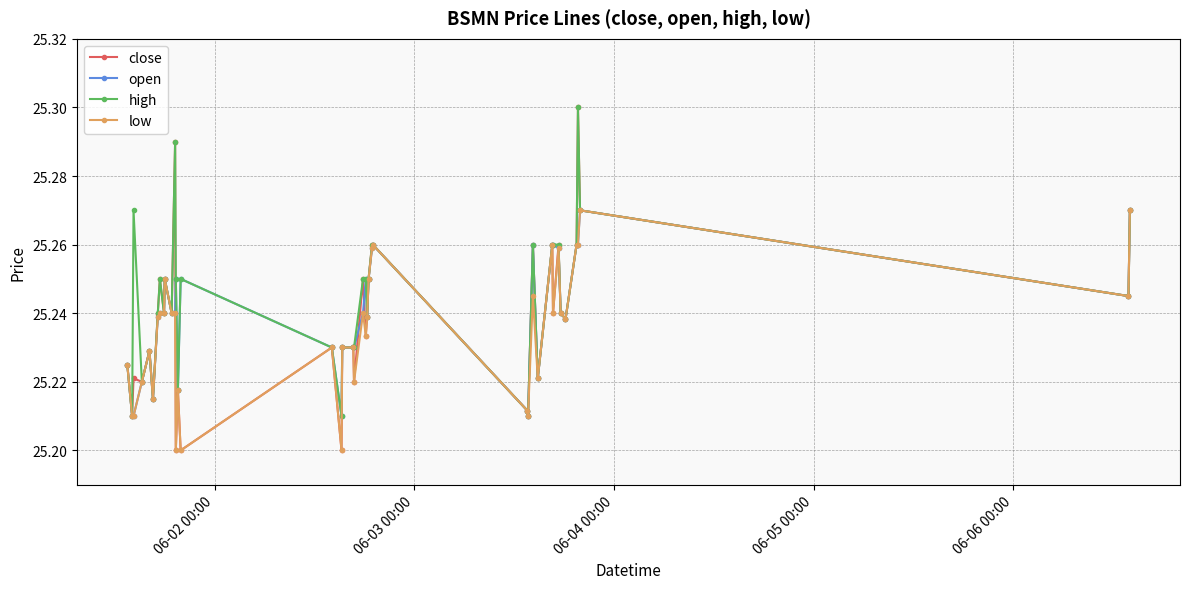

At how many categories does at least one series exceed 25?

40